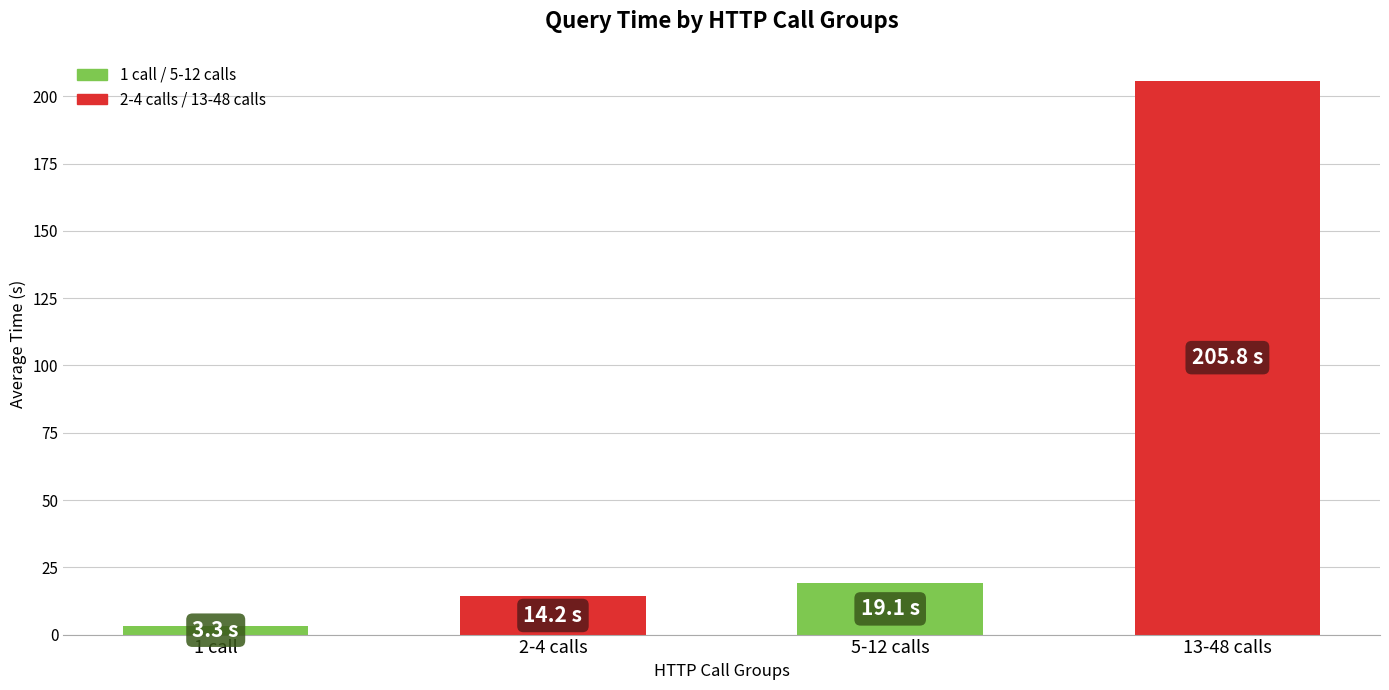

The chart shows a value of 19.1 at 5-12 calls. True or false?

True